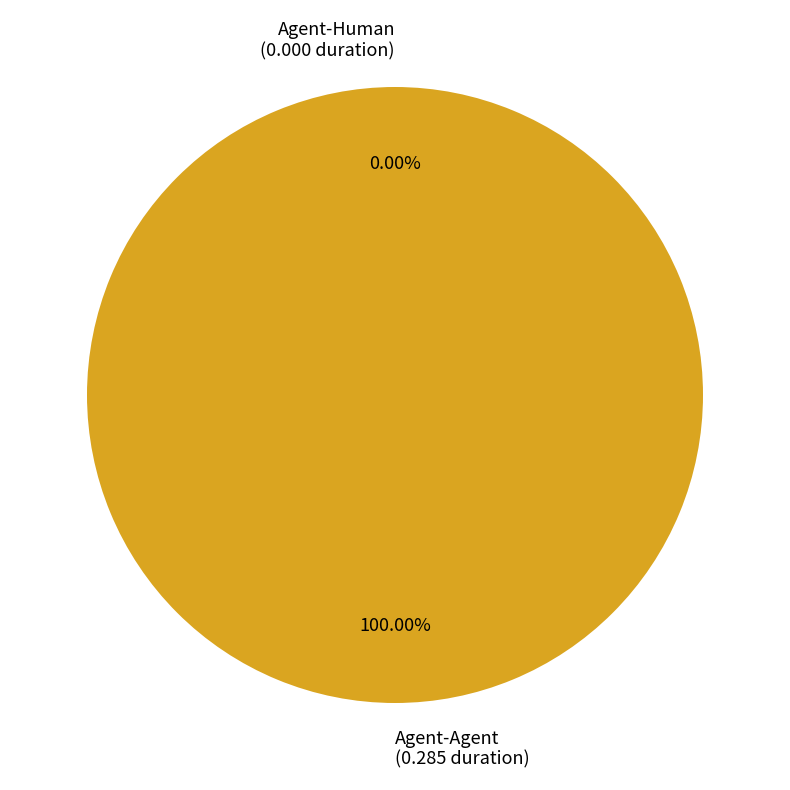

The Agent-Agent slice represents 100% of the pie. True or false?

True